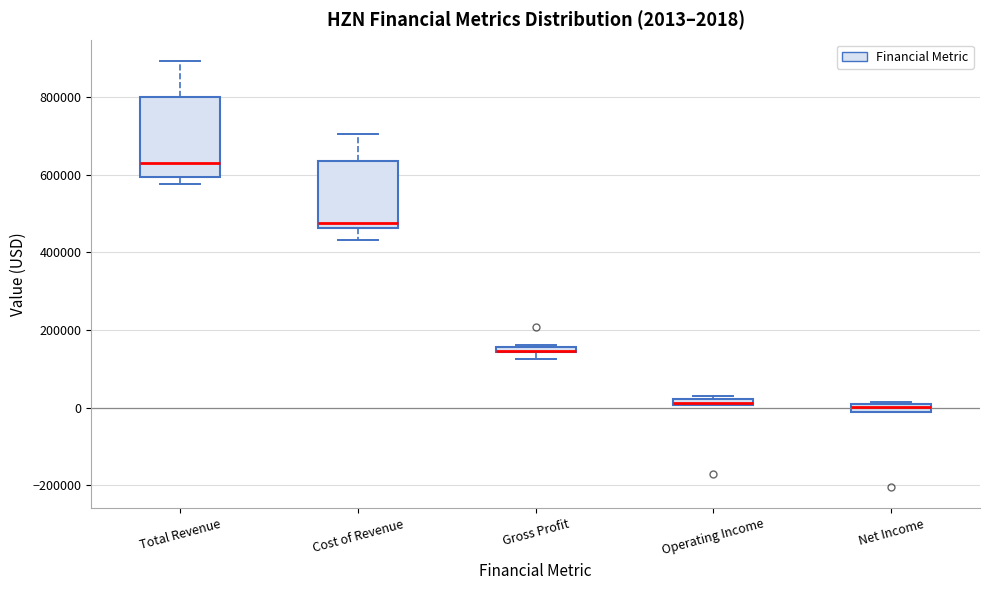

Which box is the tallest, from its lower edge to its upper edge?

Total Revenue